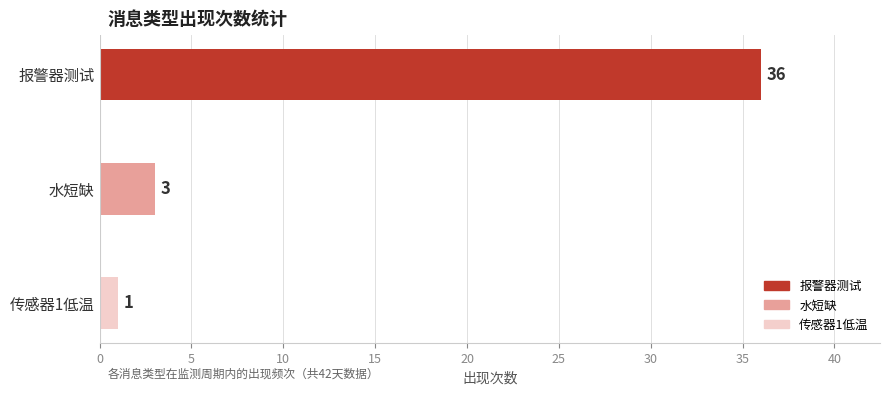

Reading top to bottom, extract all data points from this chart.

36	3	1